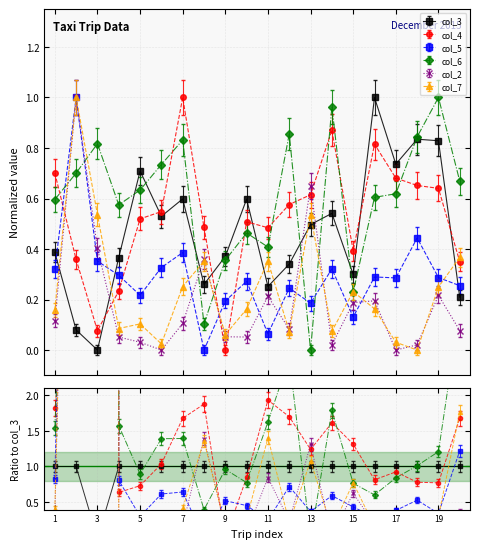

In col_5, how many points are lower than both neighbors (excluding endpoints)?

6